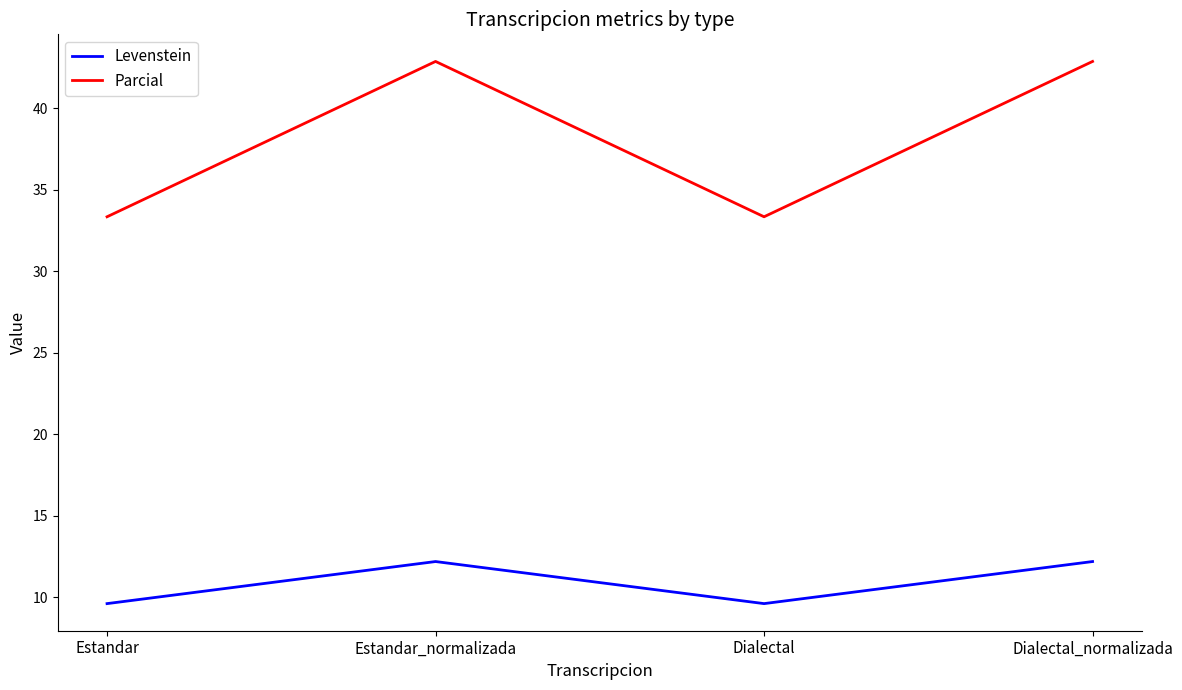

In Parcial, how many points are lower than both neighbors (excluding endpoints)?

1